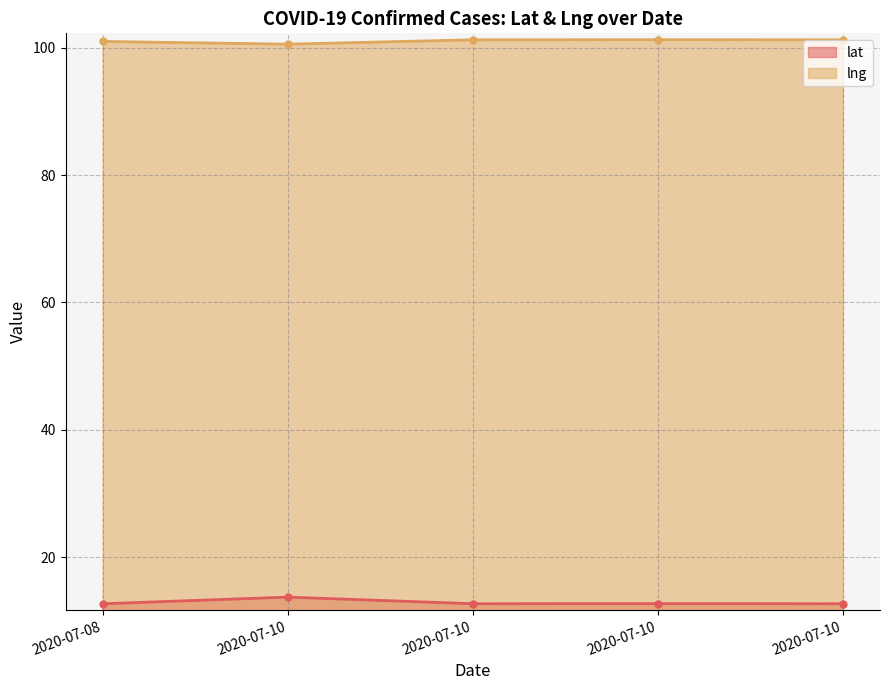

What is the value of the lat point at the 3rd from the left?

13.7